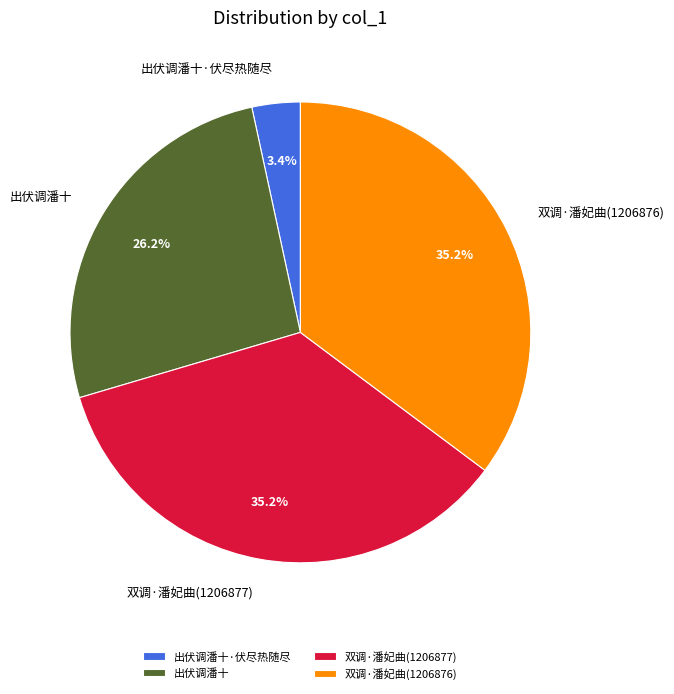

True or false: 出伏调潘十 accounts for 20% of the total.

False